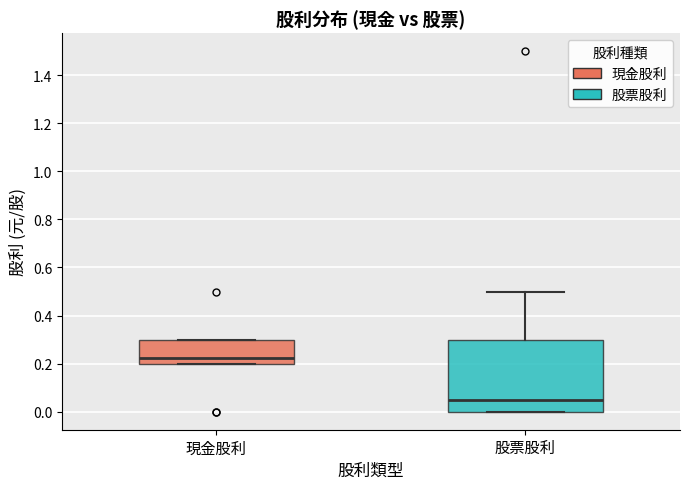

Which box is the tallest, from its lower edge to its upper edge?

股票股利